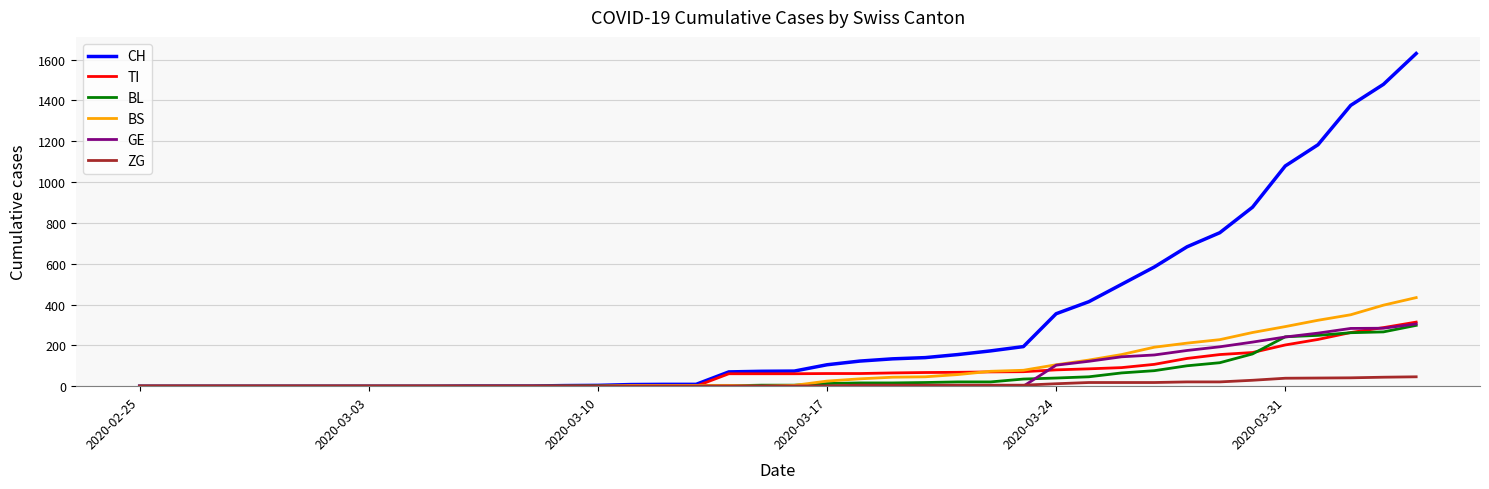

Which series has the largest range (max minus min)?

CH